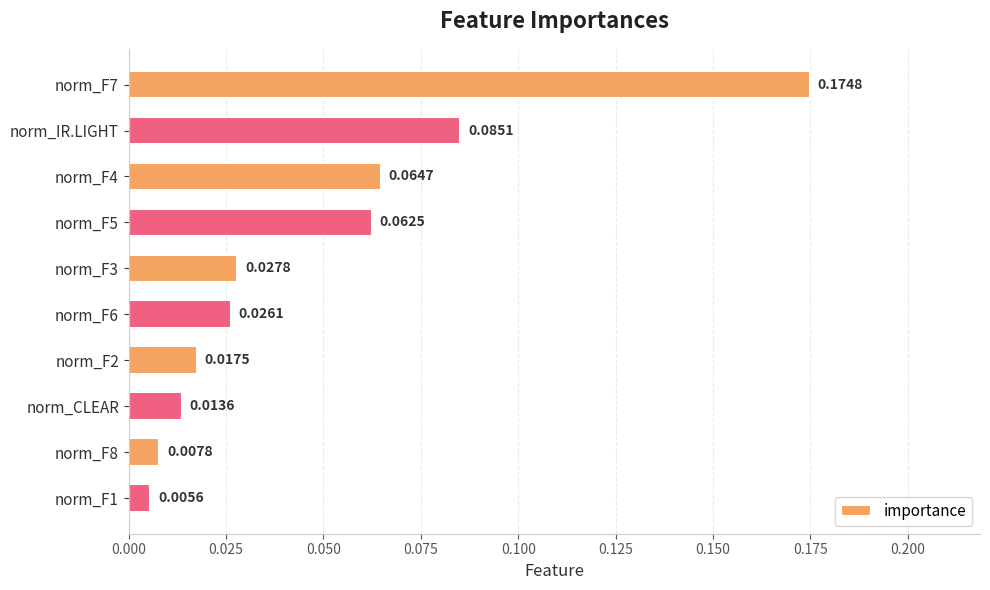

Between norm_F6 and norm_F2, which is larger?

norm_F6